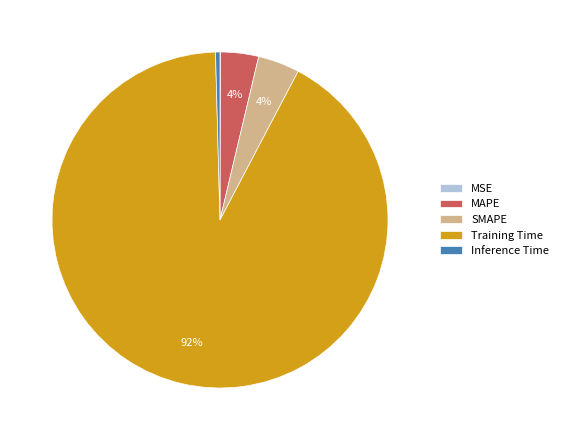

Which category accounts for the majority?

Training Time